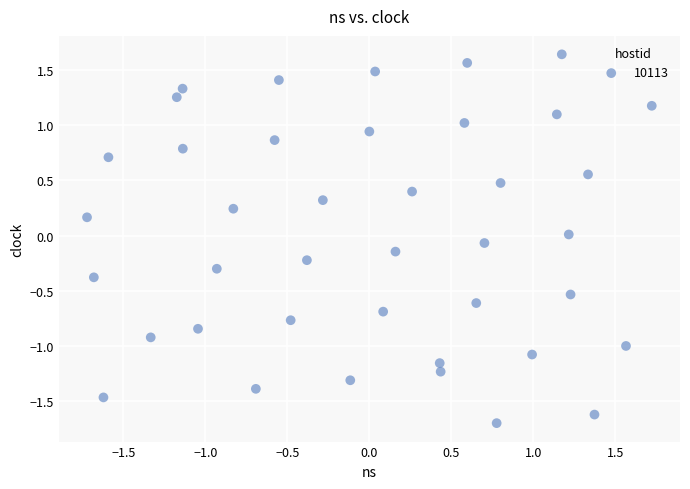

What is the range of Y values (max minus min)?

3.3